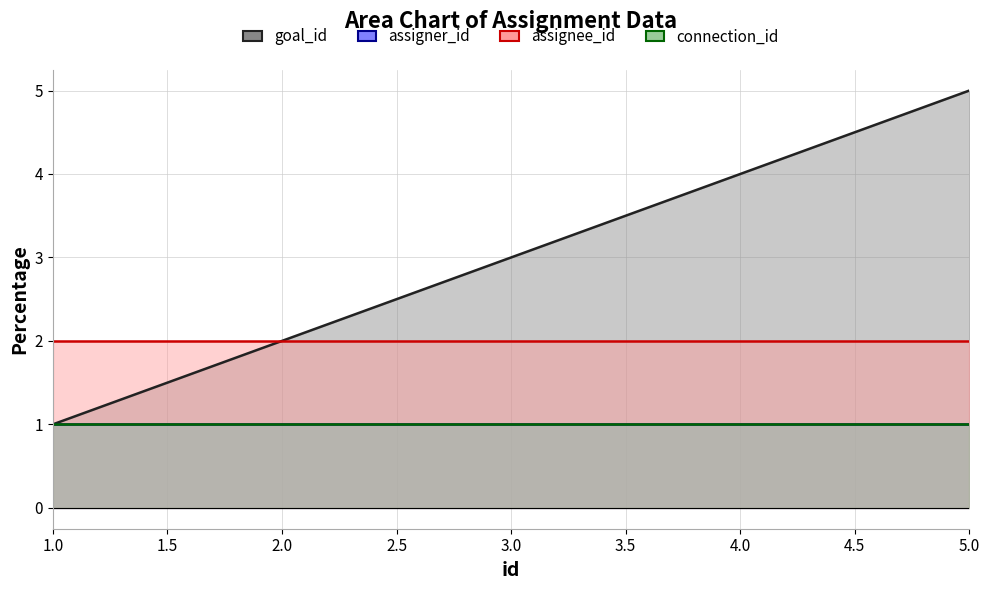

At which category is the sum across all series the highest?

5